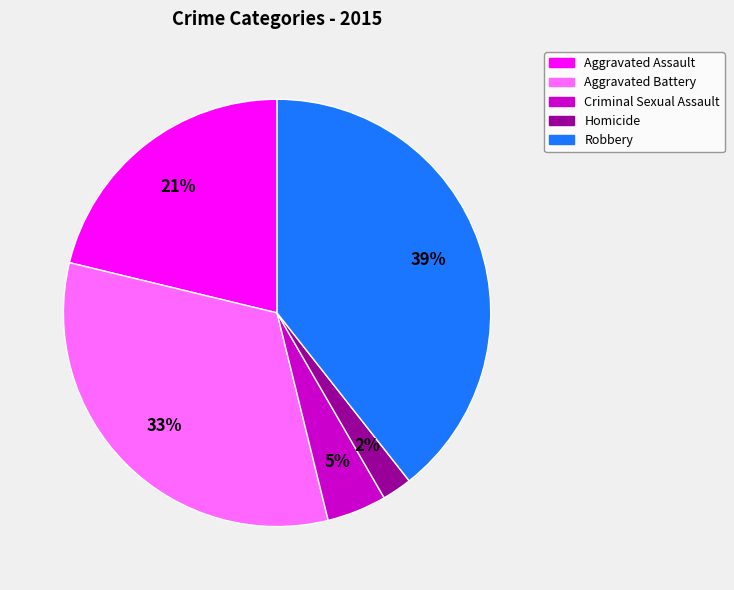

Is there any slice that represents more than half of the pie?

No